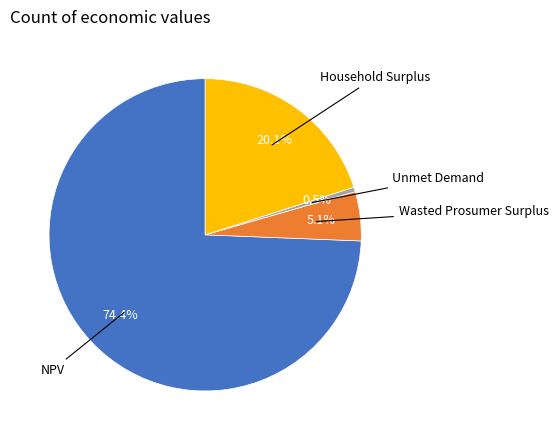

Rank the categories by value from highest to lowest.

NPV, Household Surplus, Wasted Prosumer Surplus, Unmet Demand